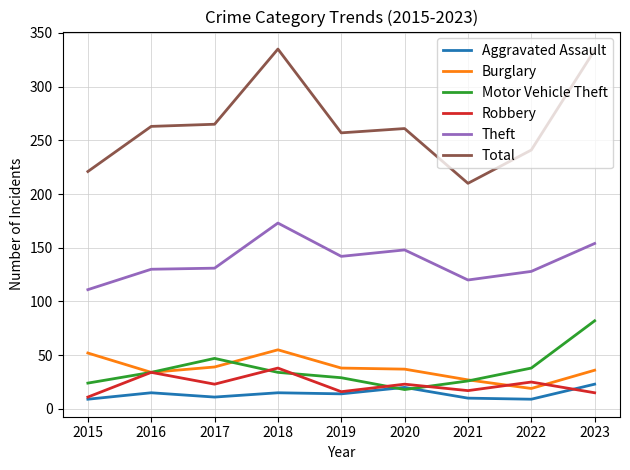

Where is the first local minimum for Burglary?

2016